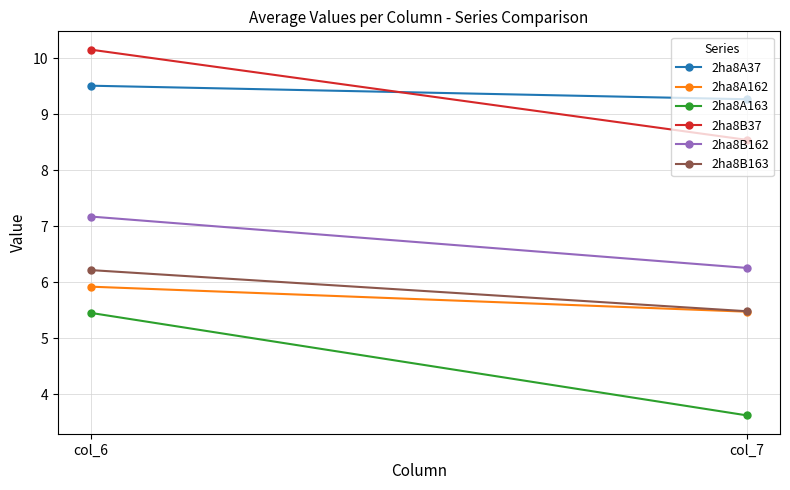

How many values in the 2ha8B162 series are below 7?

1